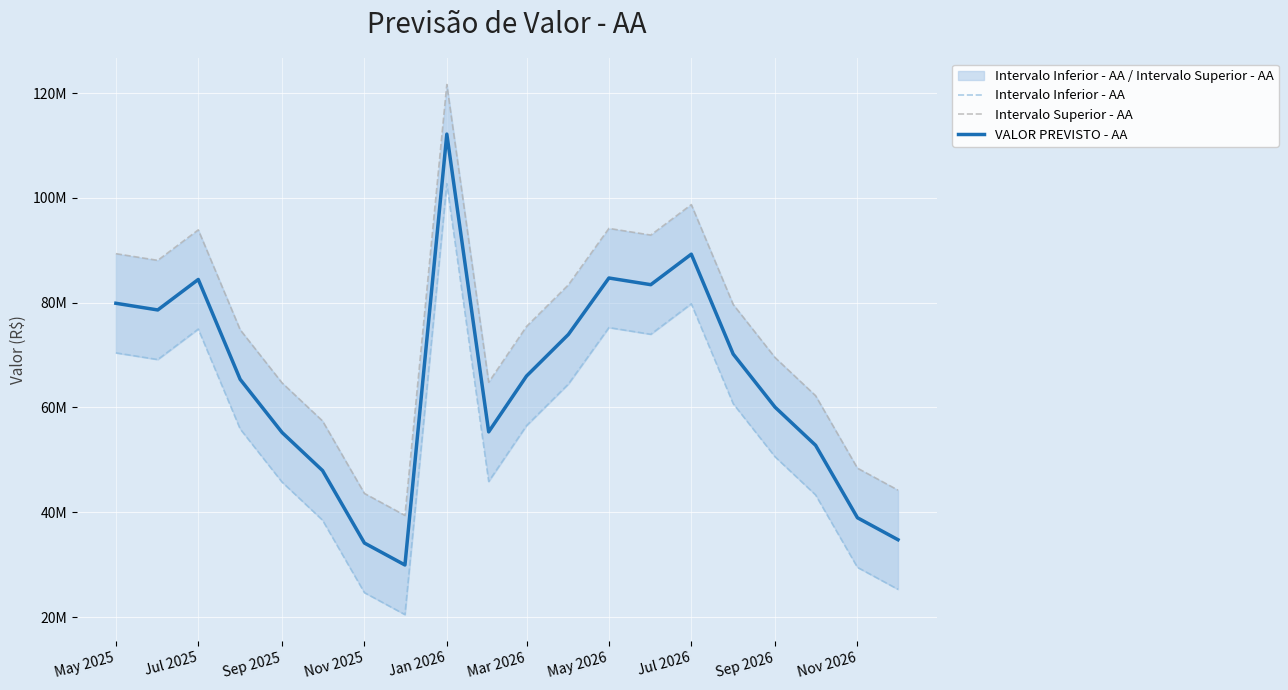

What is the difference between the maximum and minimum values in the Intervalo Superior - AA series?

82225144.2